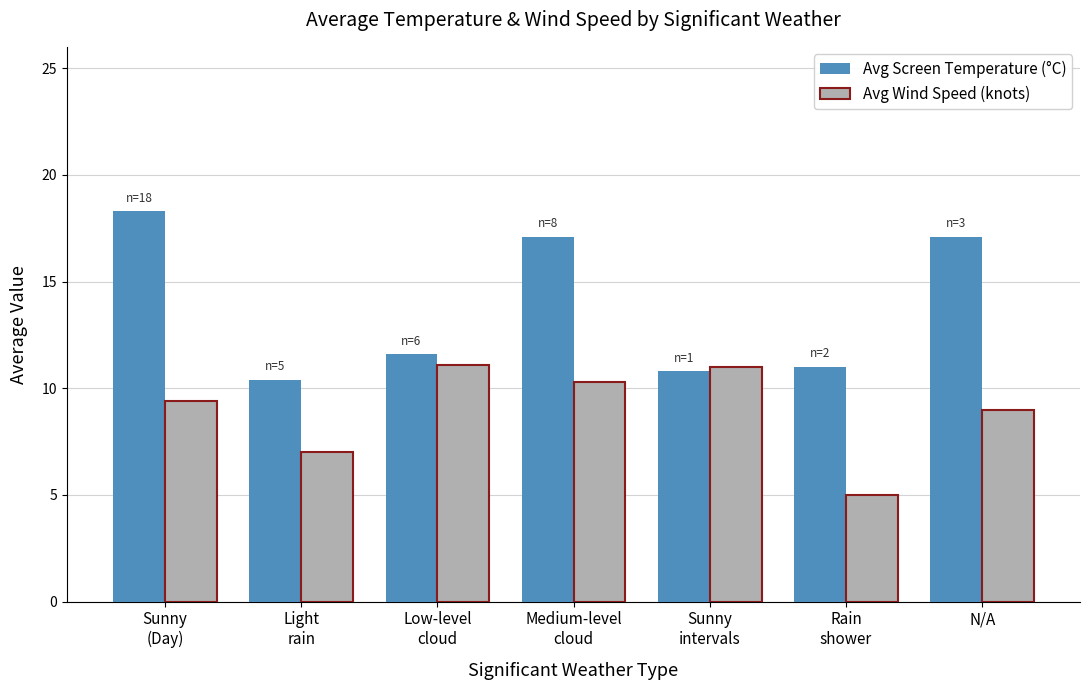

What is the sum of all Avg Wind Speed (knots) values?

62.8